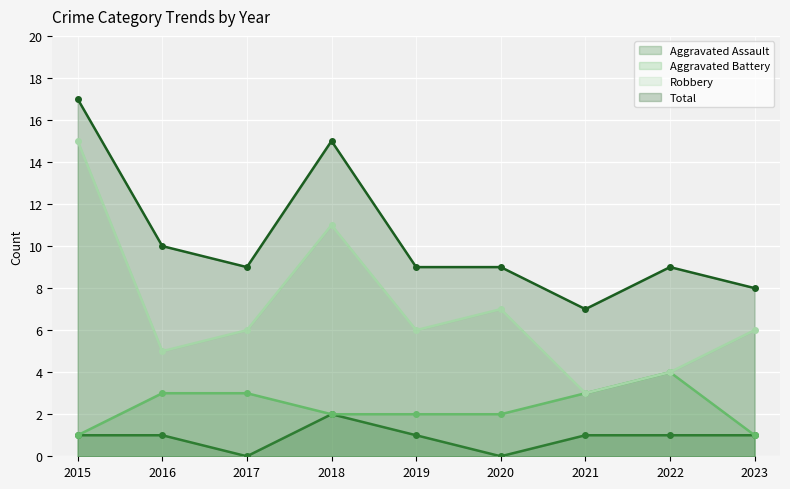

The Aggravated Assault series shows 2 at 2022. True or false?

False